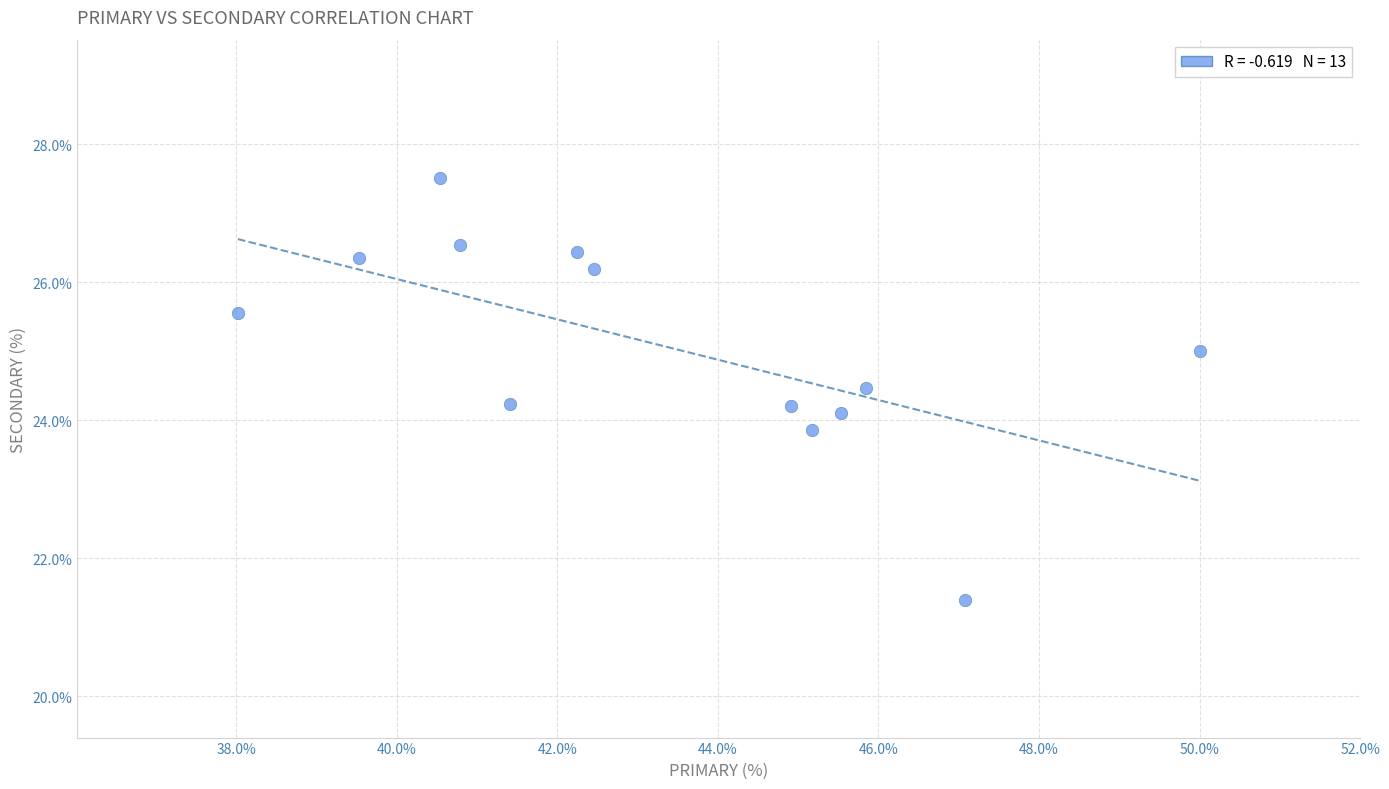

What is the range of Y values (max minus min)?

6.1